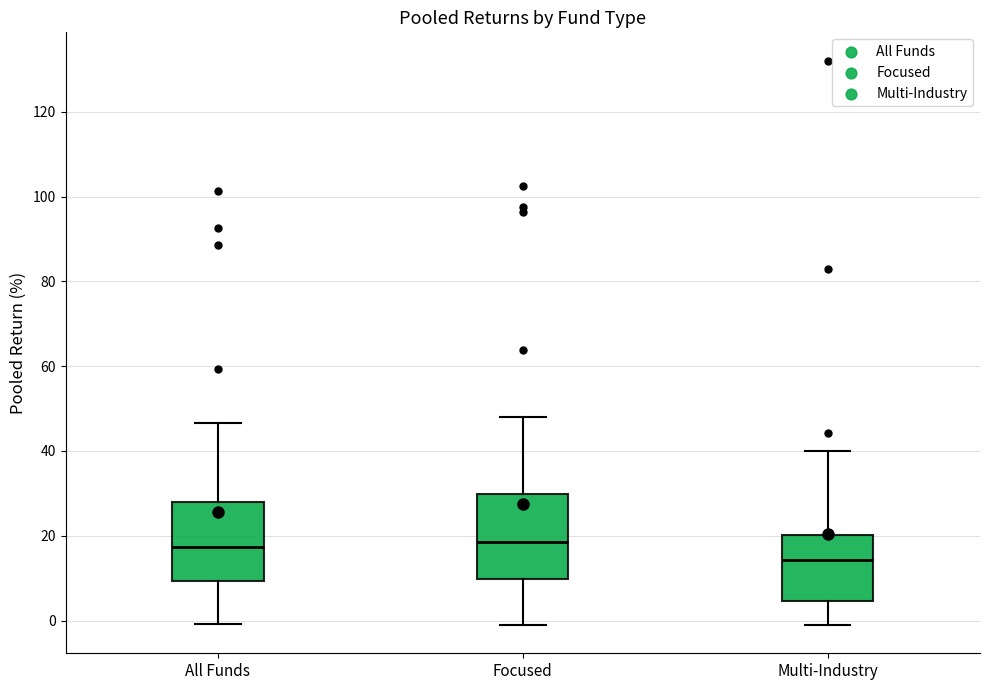

Reading left to right, read every box against the y-axis: the position of its median line, the range the box covers, and the ends of its whiskers. The values are not printed on the chart, so give them approximately, as read against the axis.

All Funds: median 18, box 10 to 28, whiskers 0 to 46
Focused: median 18, box 10 to 30, whiskers 0 to 48
Multi-Industry: median 14, box 4 to 20, whiskers -2 to 40